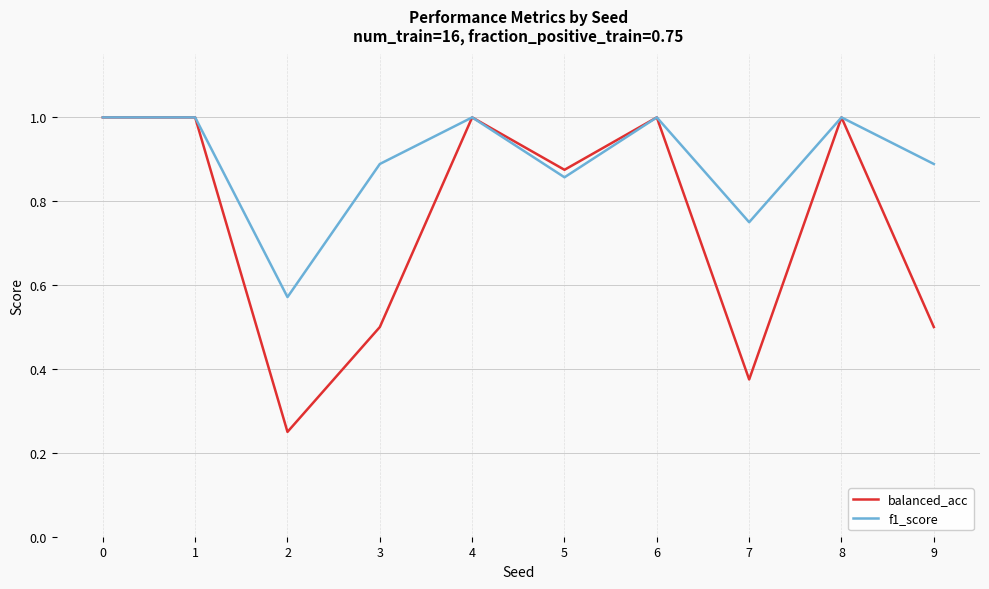

Which series has the largest range (max minus min)?

balanced_acc